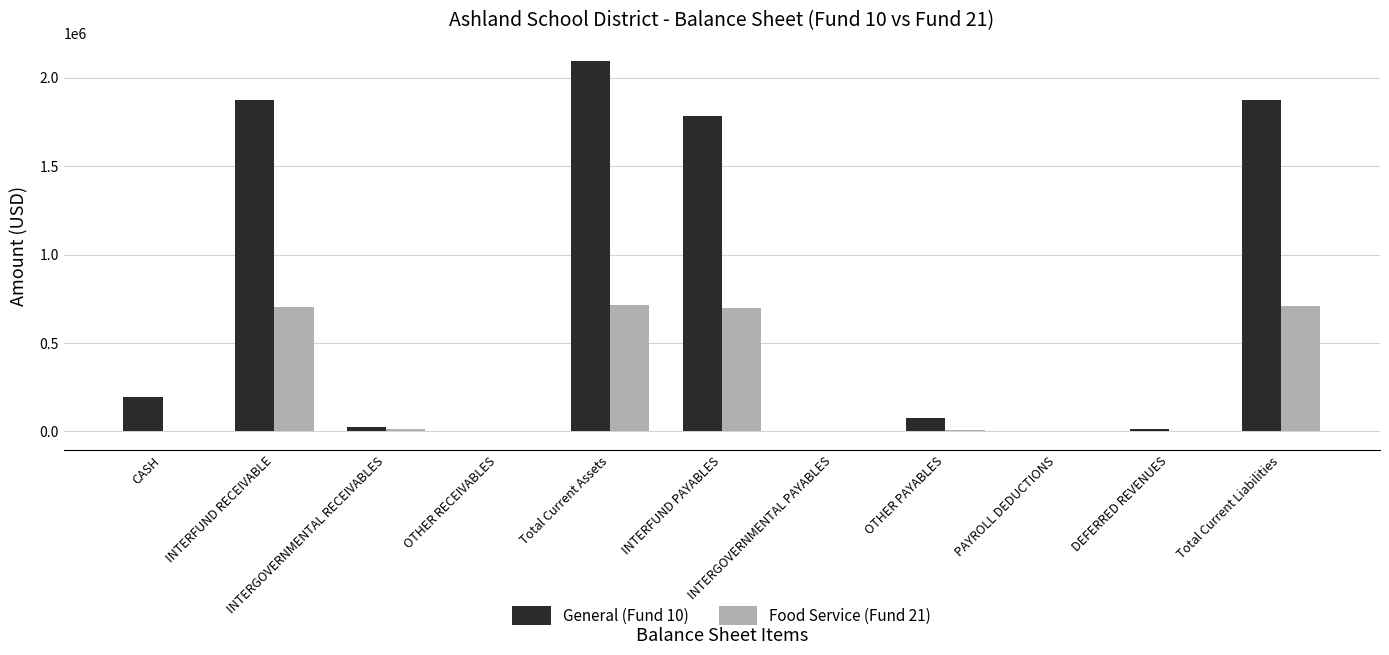

Read the Food Service (Fund 21) value at INTERFUND PAYABLES.

700251.3